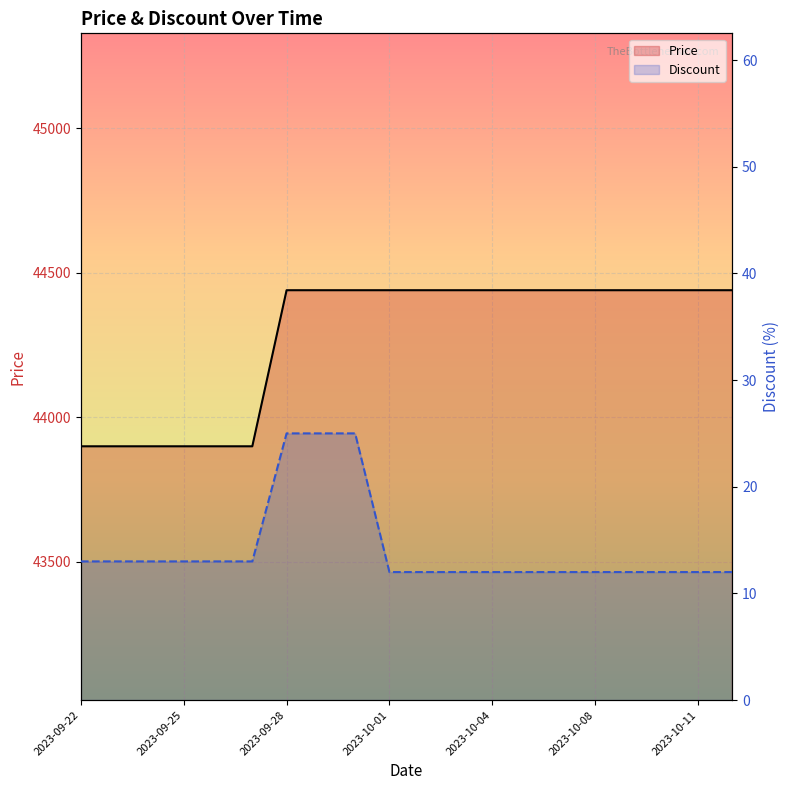

What is the difference between the Price values at 2023-09-22 and 18?

540